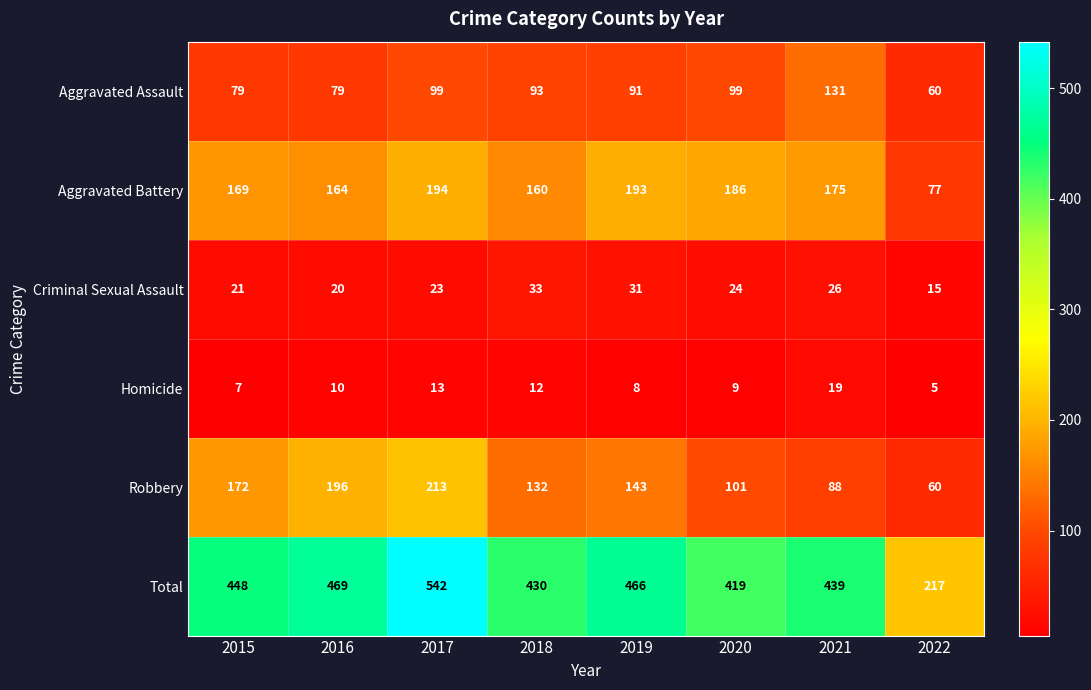

Which series has the widest spread of values?

Total